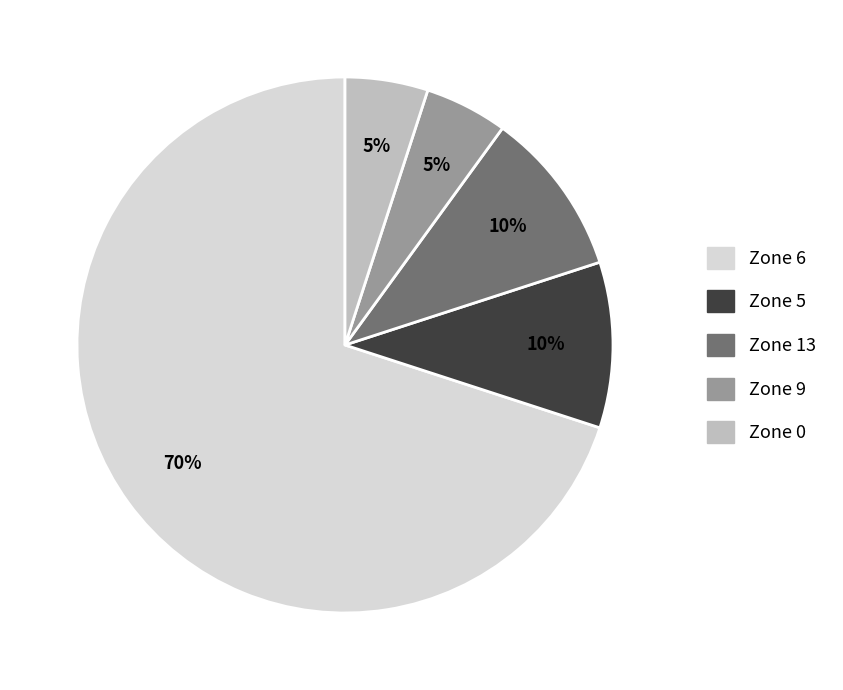

To the nearest percent, what is the difference between the largest and smallest slice percentages?

65%